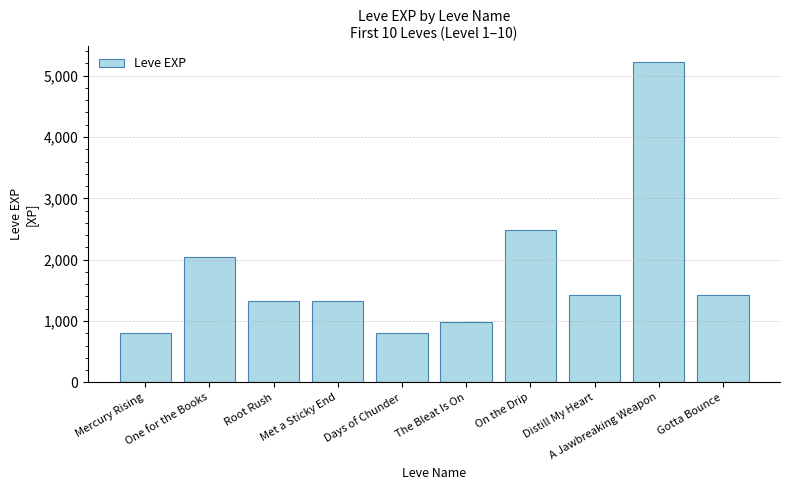

The value at Mercury Rising is 800. True or false?

True